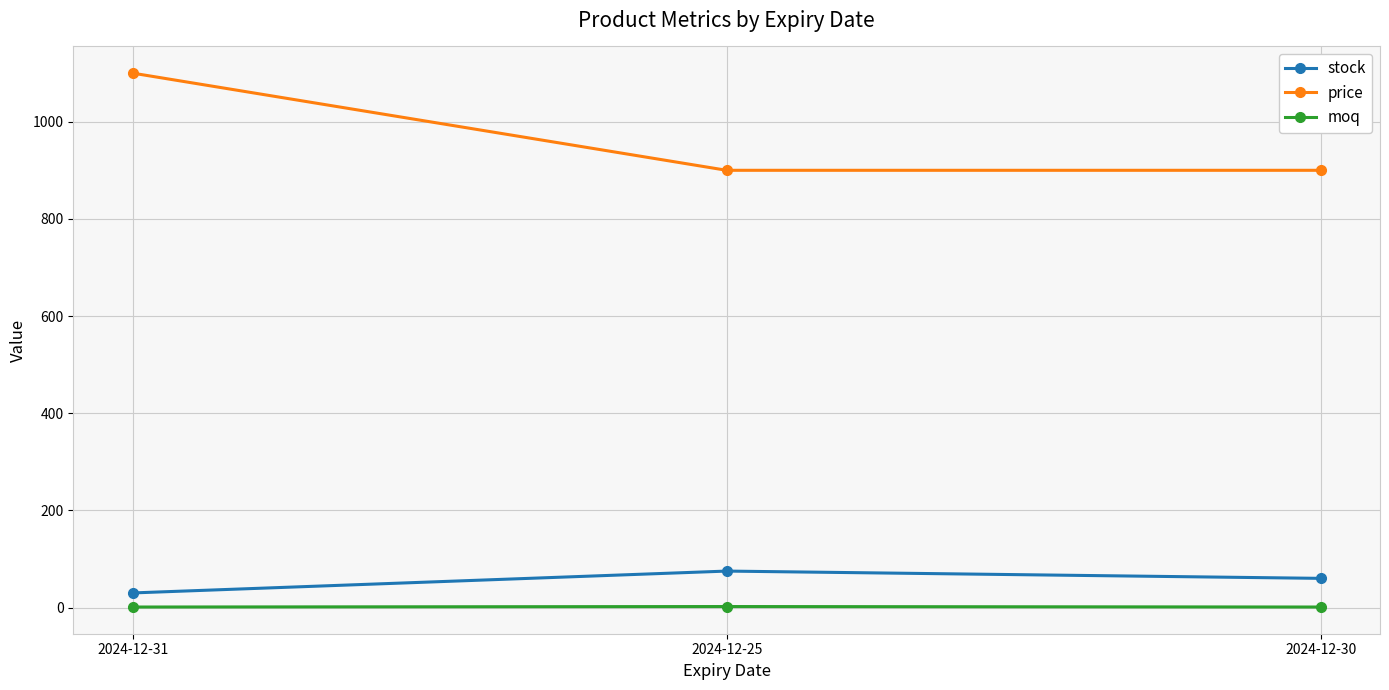

What are all the series names shown in the legend?

stock, price, moq